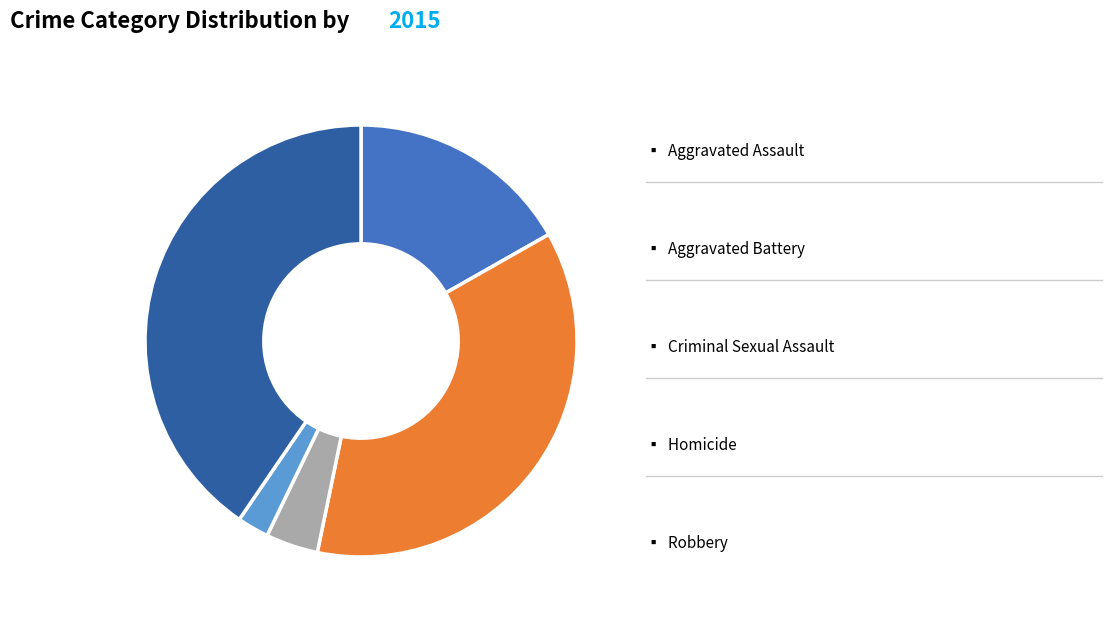

Is there any slice that represents more than half of the pie?

No